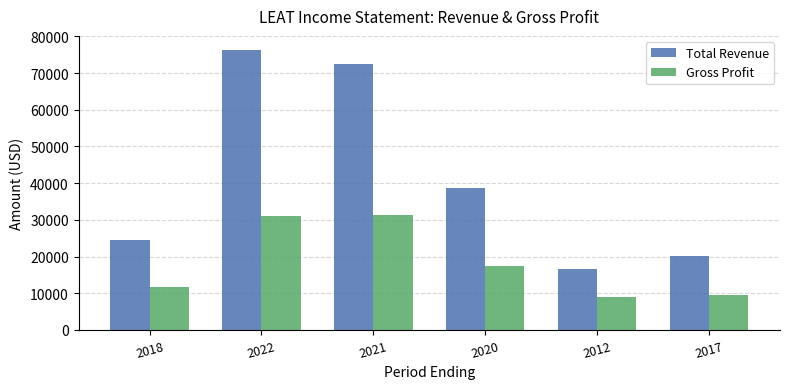

The value of Gross Profit at 2021 is 31400. True or false?

True